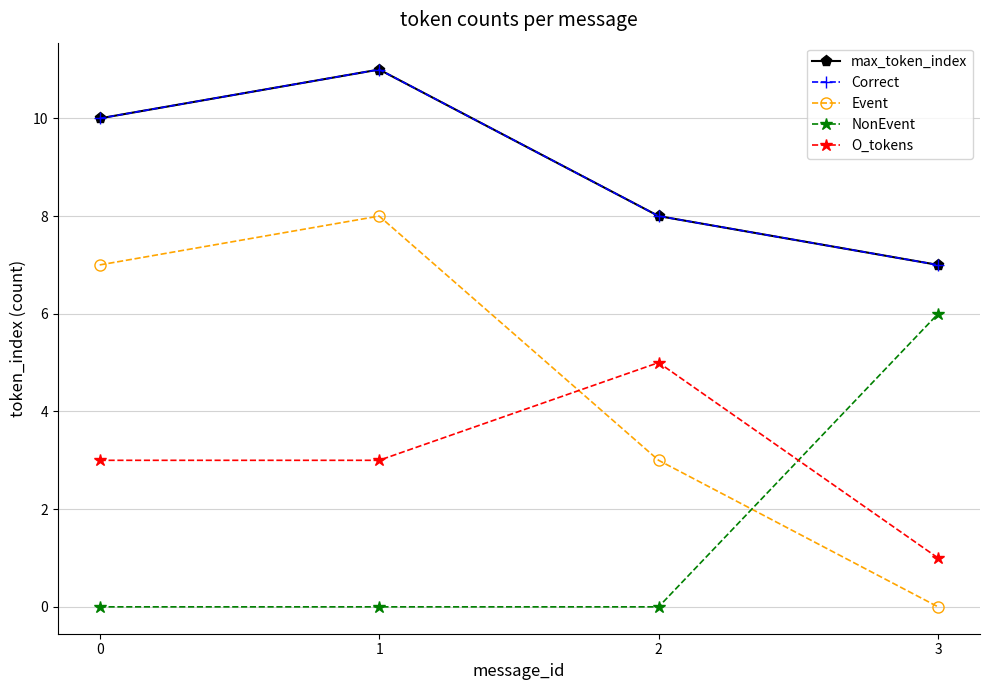

True or false: Event has more than 1 points higher than both neighbors.

False